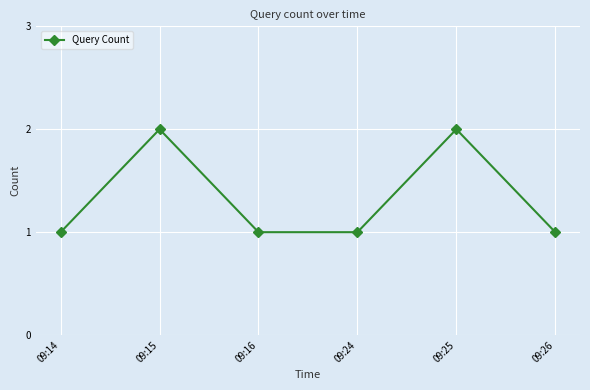

Reading left to right, list all the values displayed in this chart.

09:14=1	09:15=2	09:16=1	09:24=1	09:25=2	09:26=1